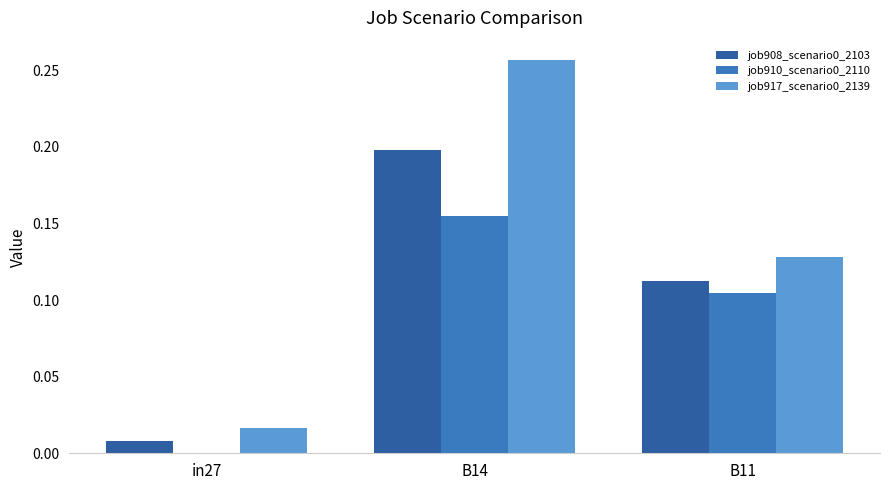

Is the value of job908_scenario0_2103 at B14 greater than the value of job910_scenario0_2110 at B14?

Yes